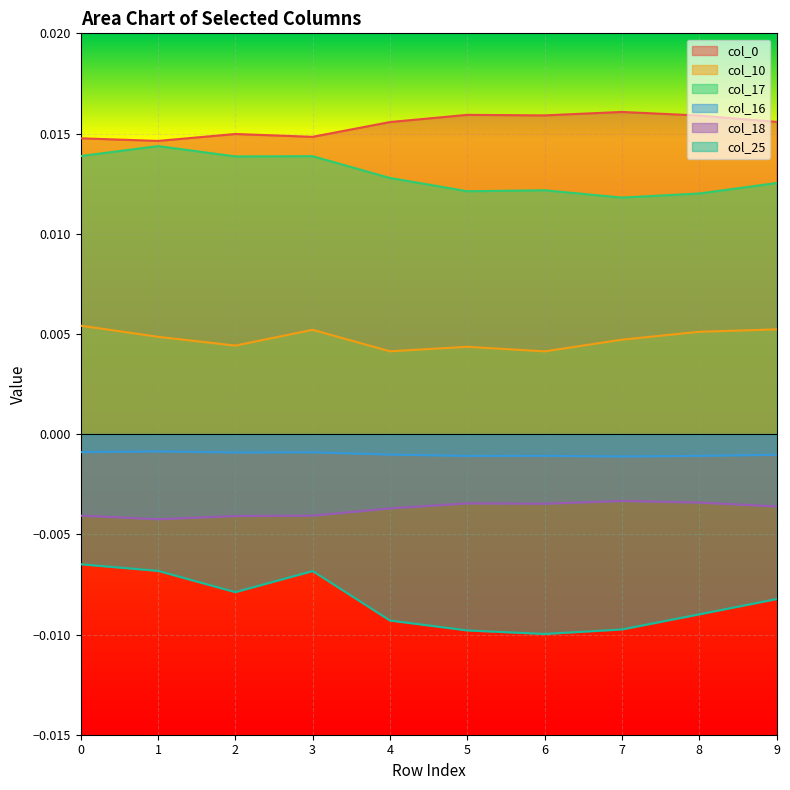

True or false: col_16 and col_0 cross at least once.

False